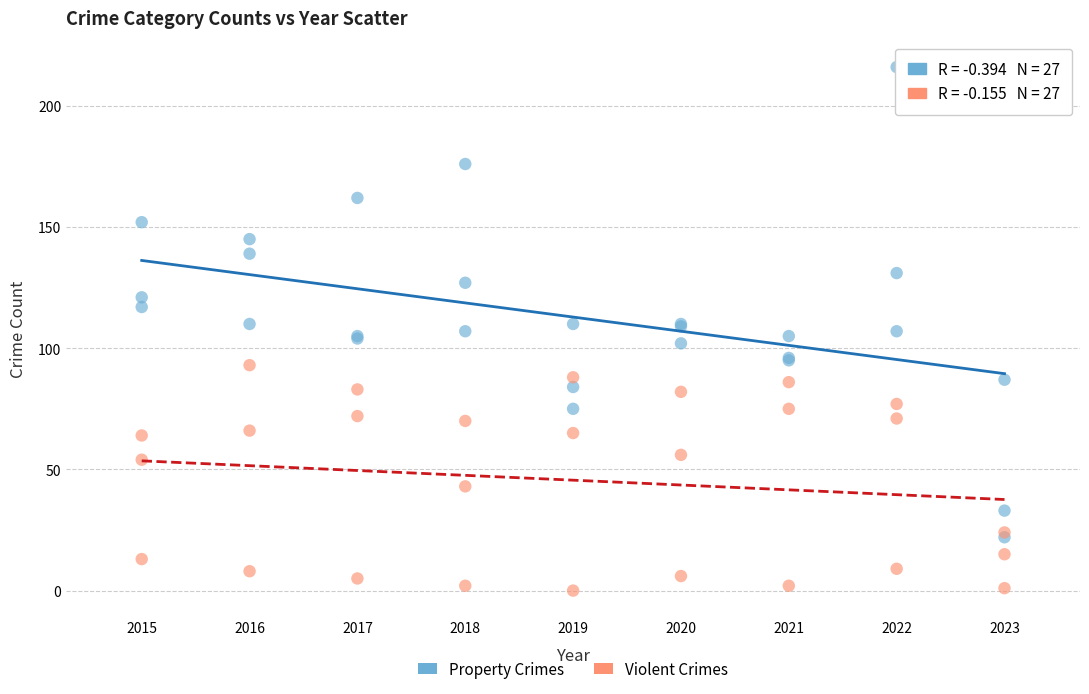

What are all the series names shown in the legend?

Property Crimes, Violent Crimes